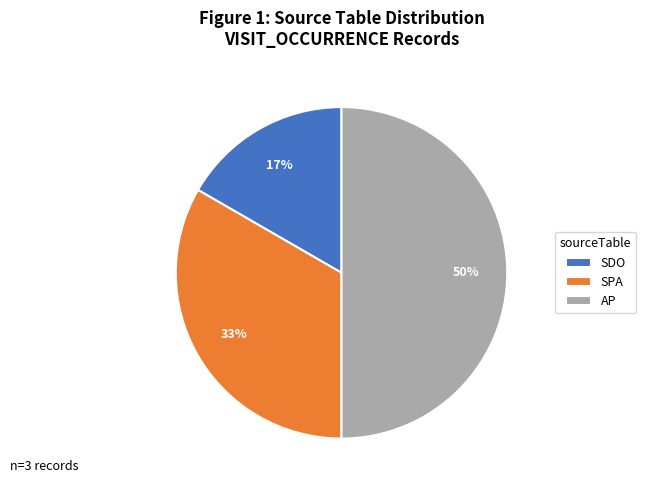

To the nearest percent, what is the difference between the largest and smallest slice percentages?

33%